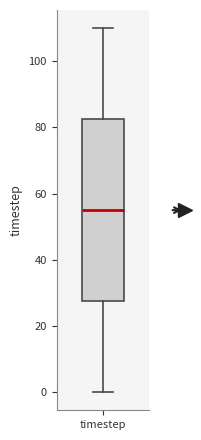

Where is the lower edge of the box for timestep on the y-axis? The values are not printed on the chart, so give them approximately, as read against the axis.

28